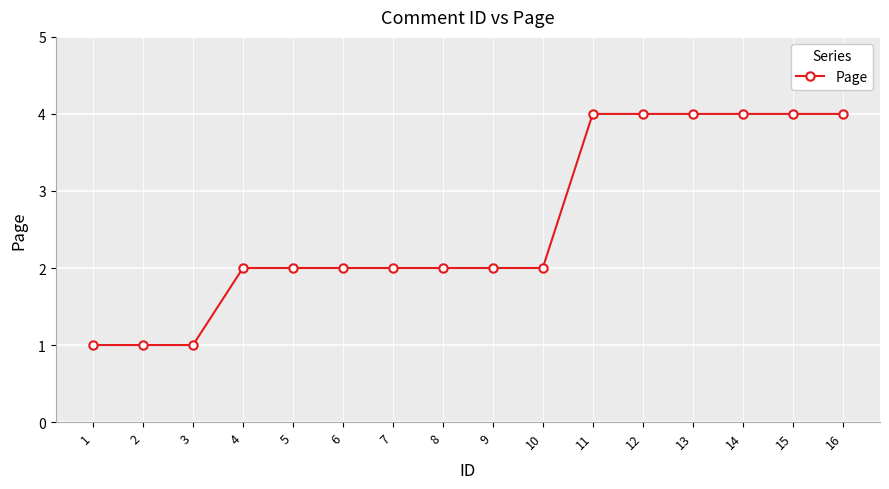

What is the greatest value displayed?

4